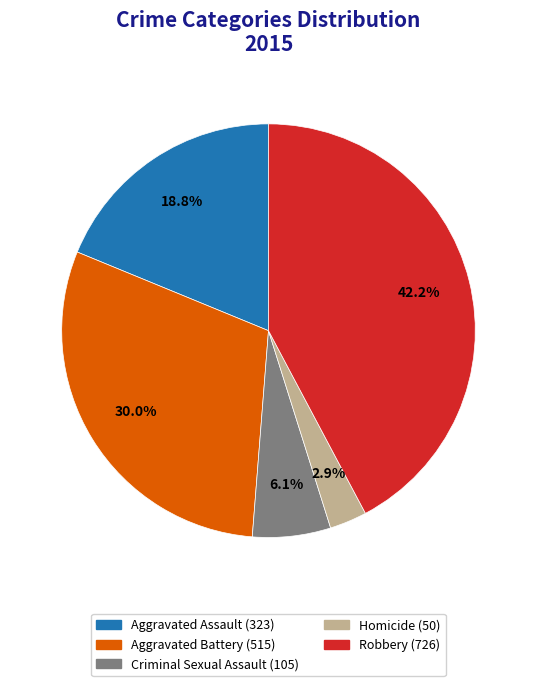

How many segments does this pie chart have?

5